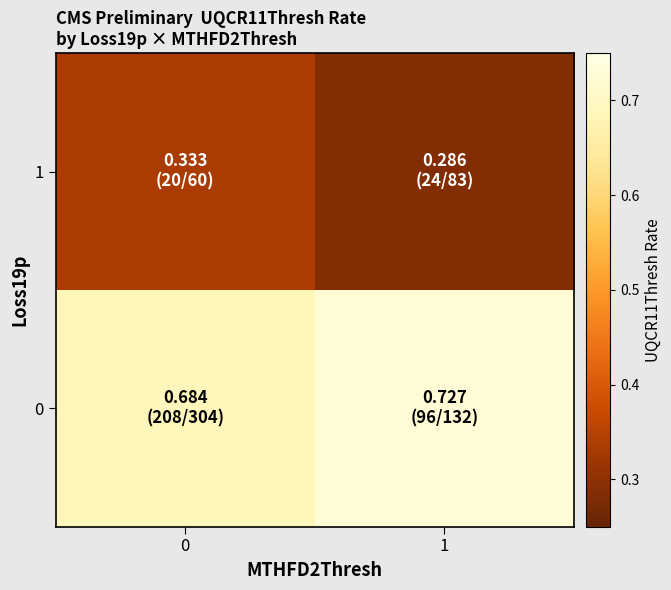

What is the difference between the highest and lowest values at 1?

0.4